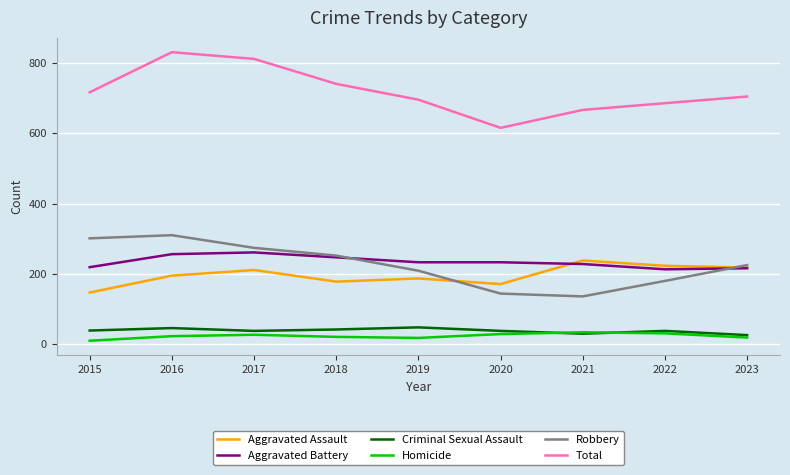

Does the chart have visible grid lines?

Yes